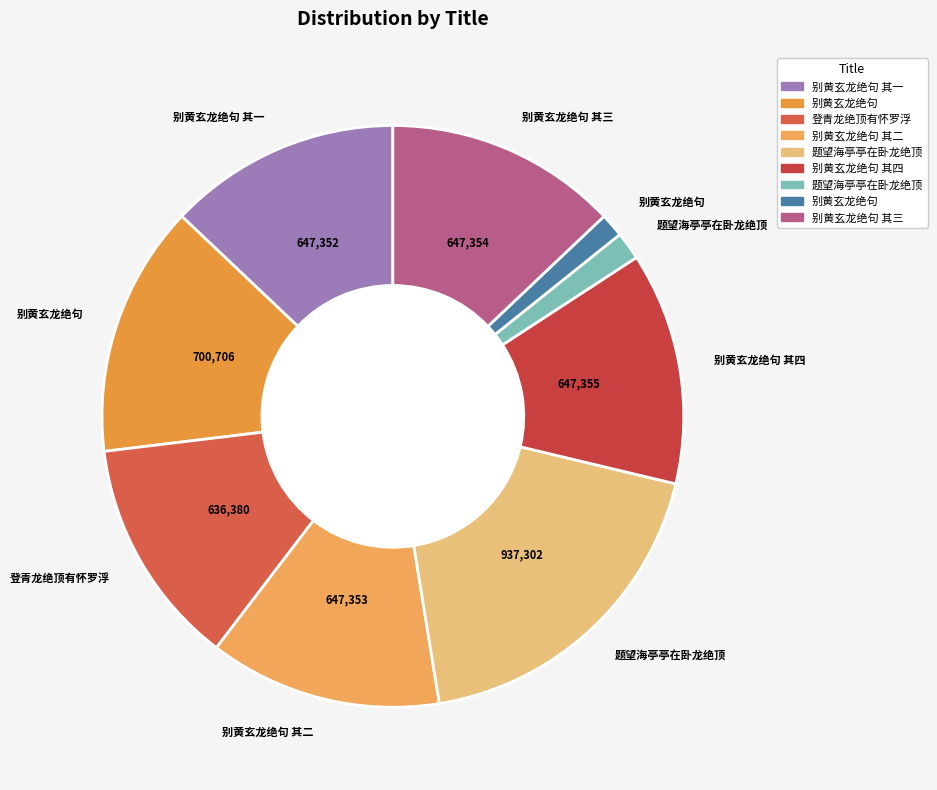

Which category has the smallest portion of the pie?

别黄玄龙绝句